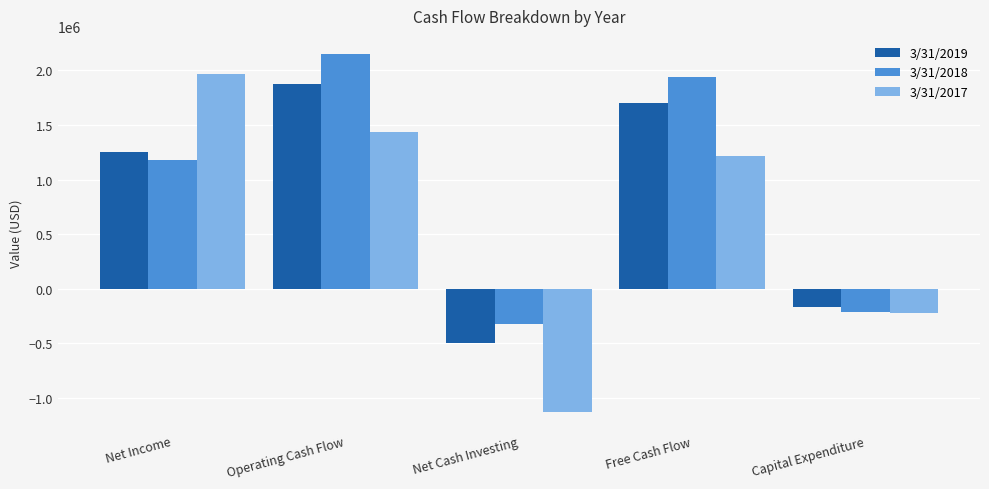

What is the value of the 3/31/2017 bar at the 2nd from the left?

1438377